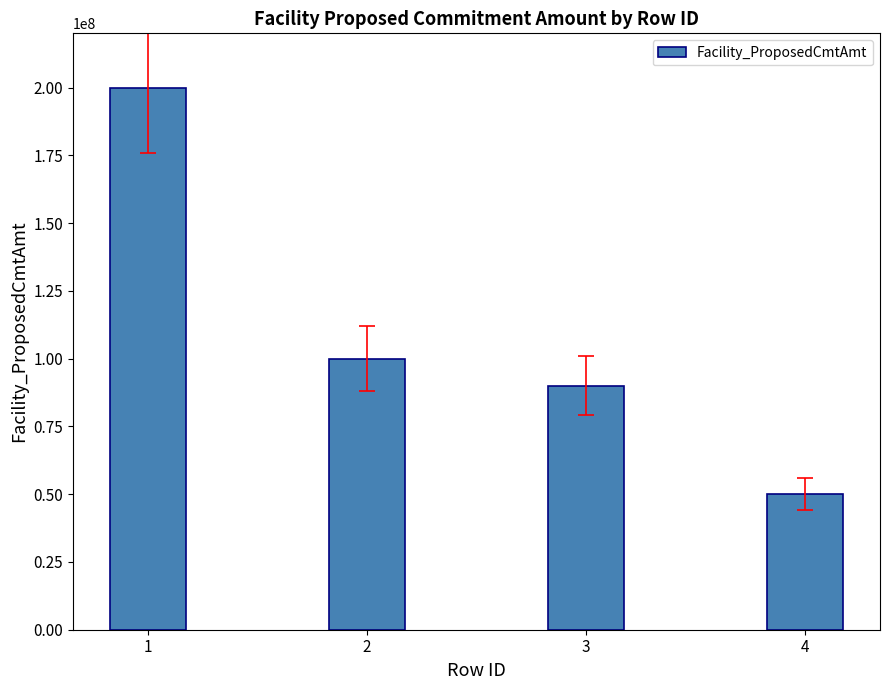

At which label is the value closest to 125000000?

2